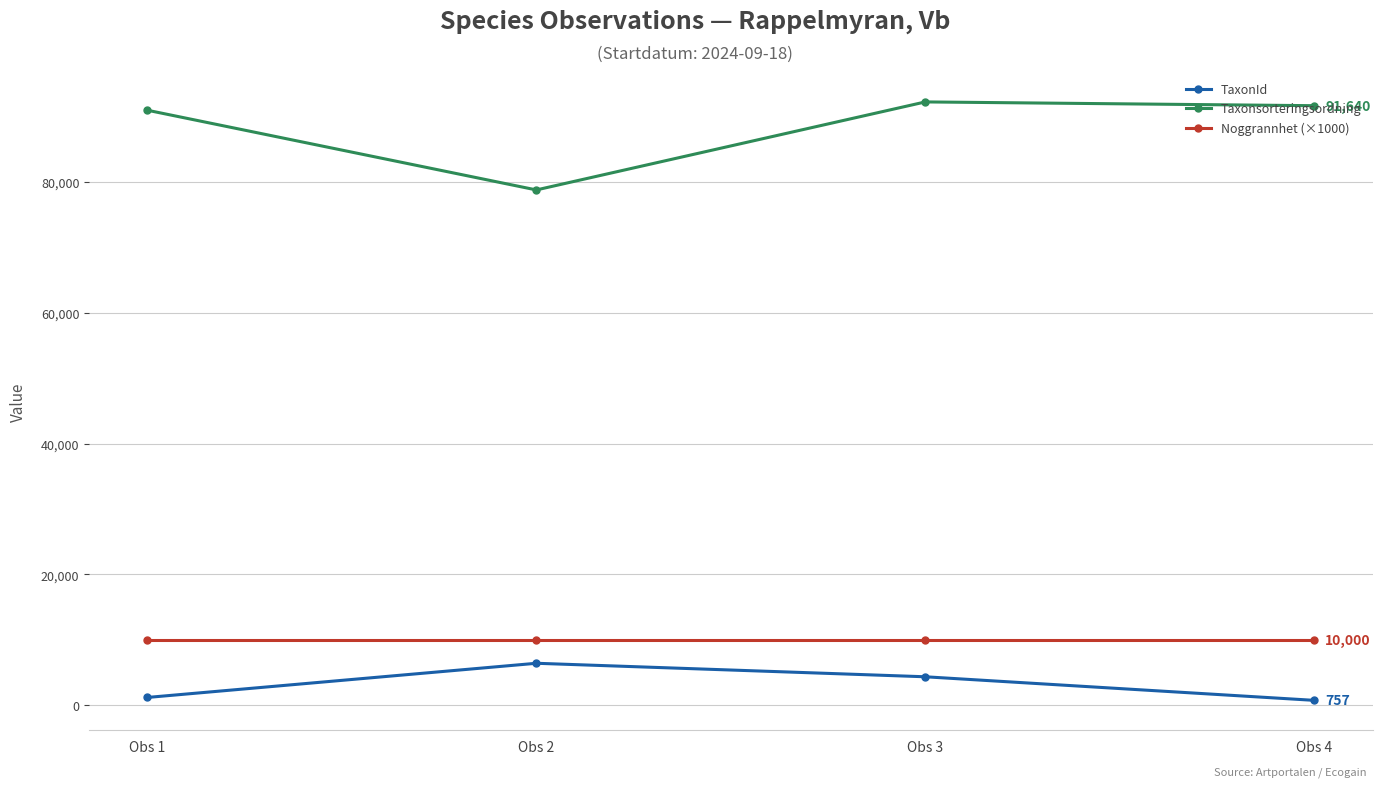

The value of TaxonId at Obs 2 is 2554. True or false?

False